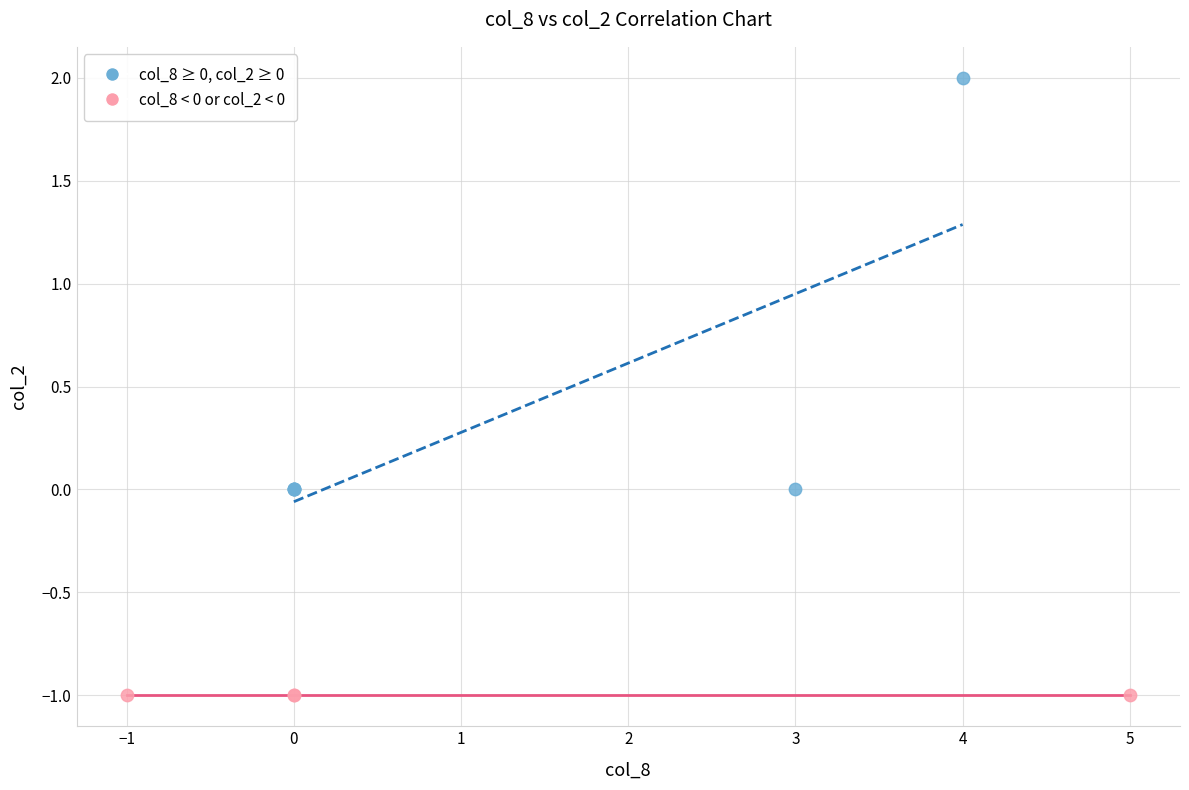

Which series contains the lowest Y value?

col_8 < 0 or col_2 < 0